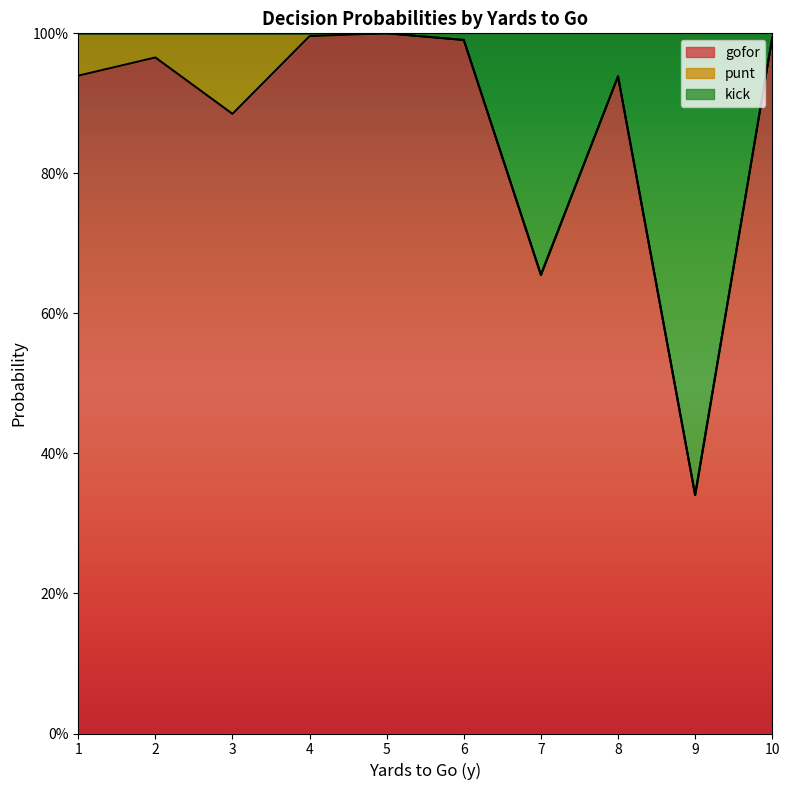

The kick series shows 0.2 at 9. True or false?

False